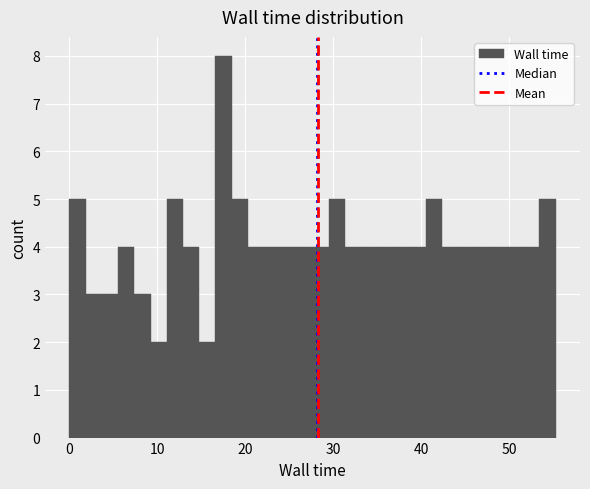

Read against the x-axis, roughly where is the centre of the tallest bar?

18